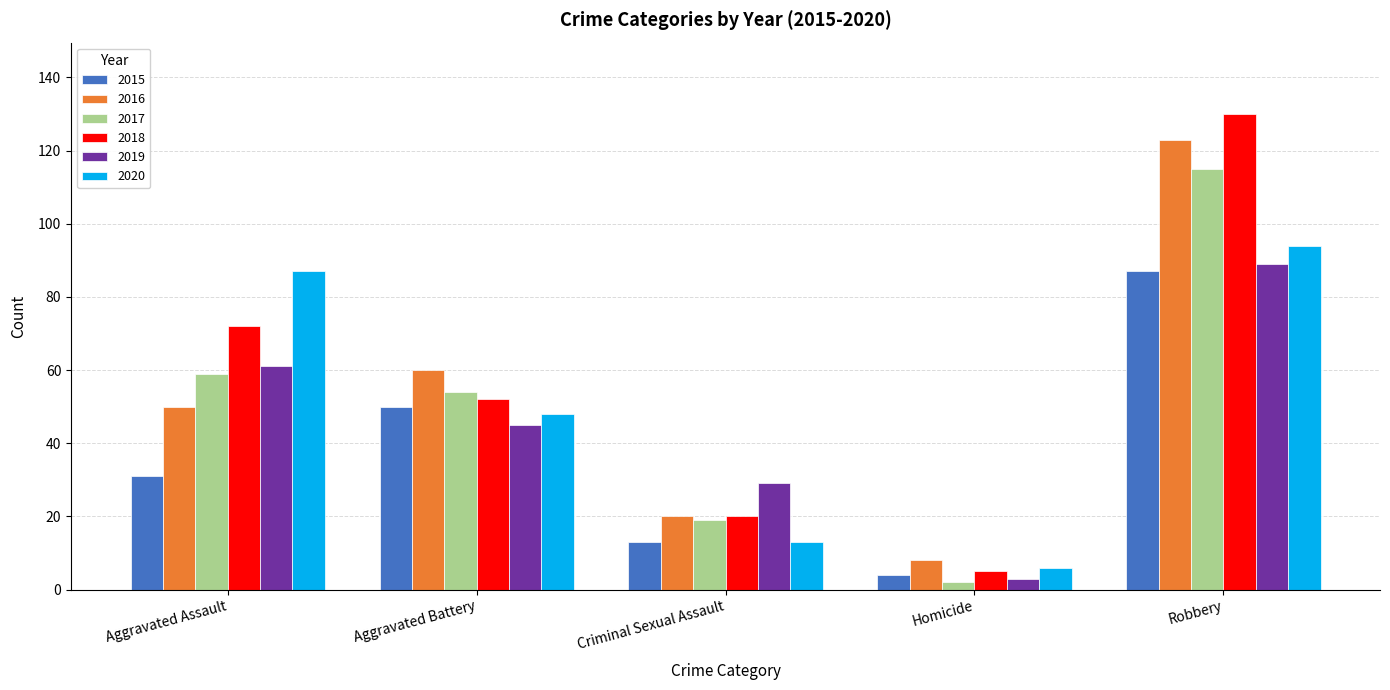

The 2019 series shows 31 at Aggravated Battery. True or false?

False